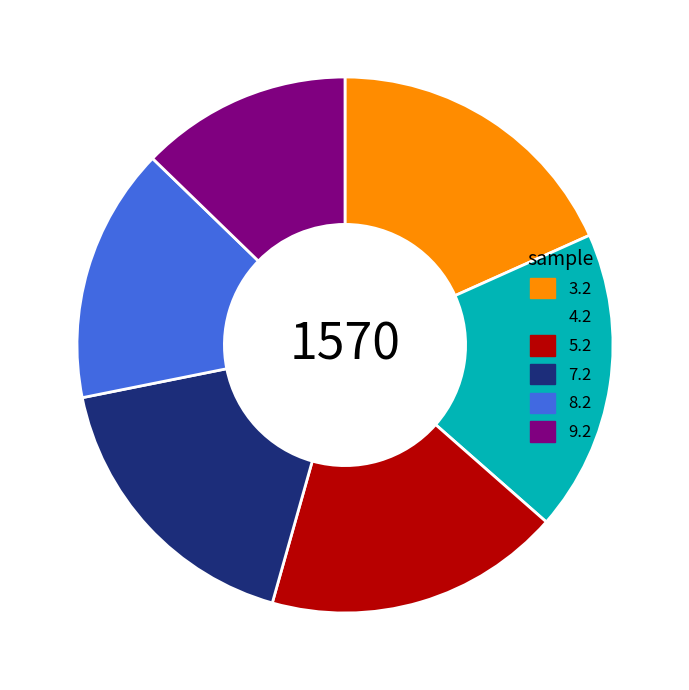

What is the smallest slice in the pie chart?

9.2